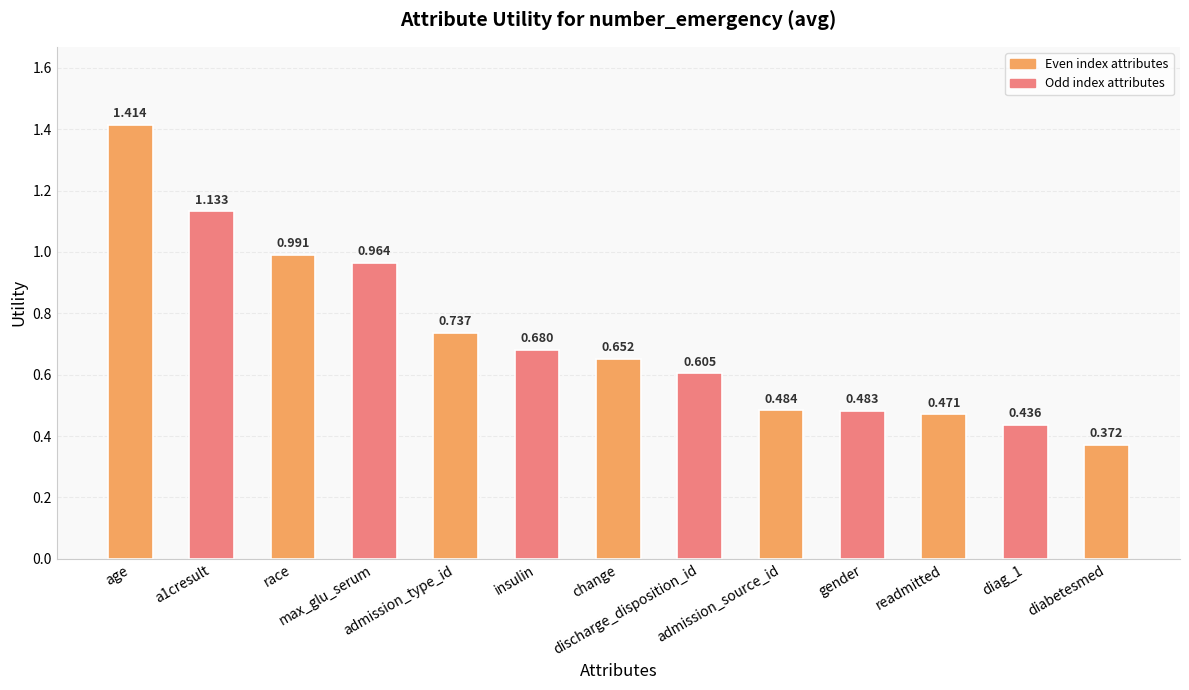

What is the sum of the values at age and a1cresult?

2.5